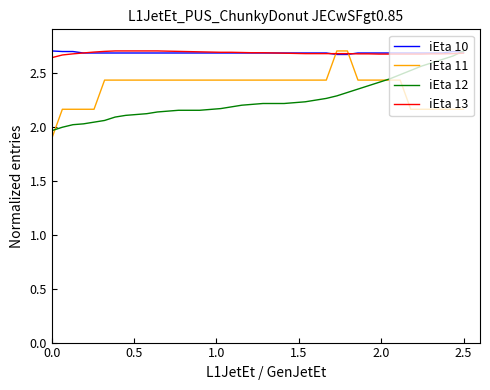

After their last crossing, which series has the higher values: iEta 11 or iEta 10?

iEta 10